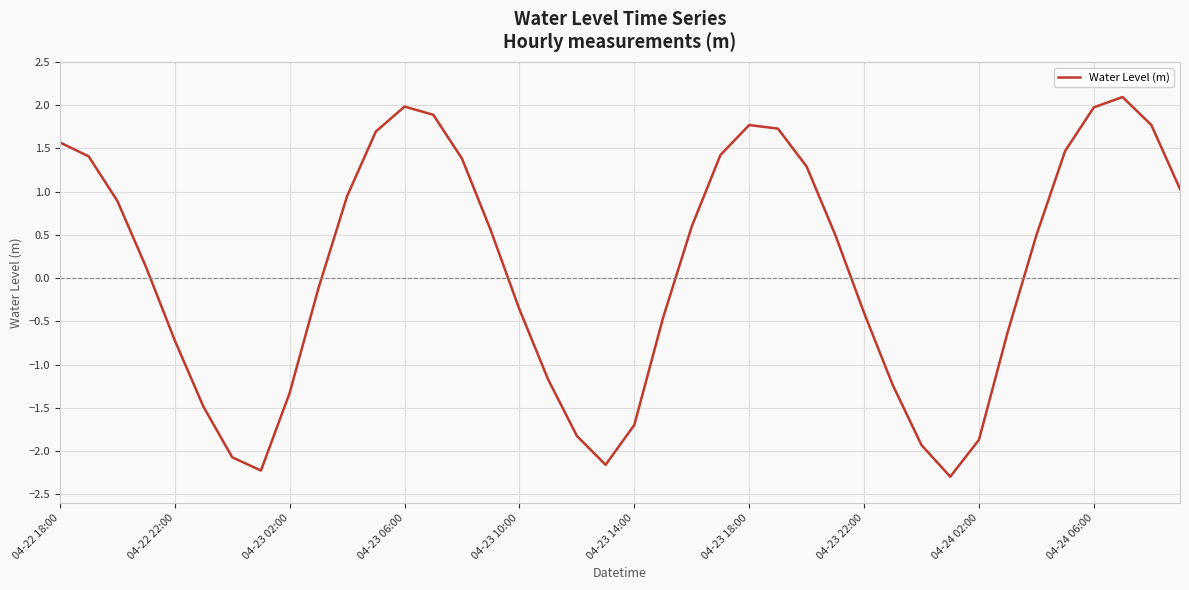

What is the sum of all values?

4.6